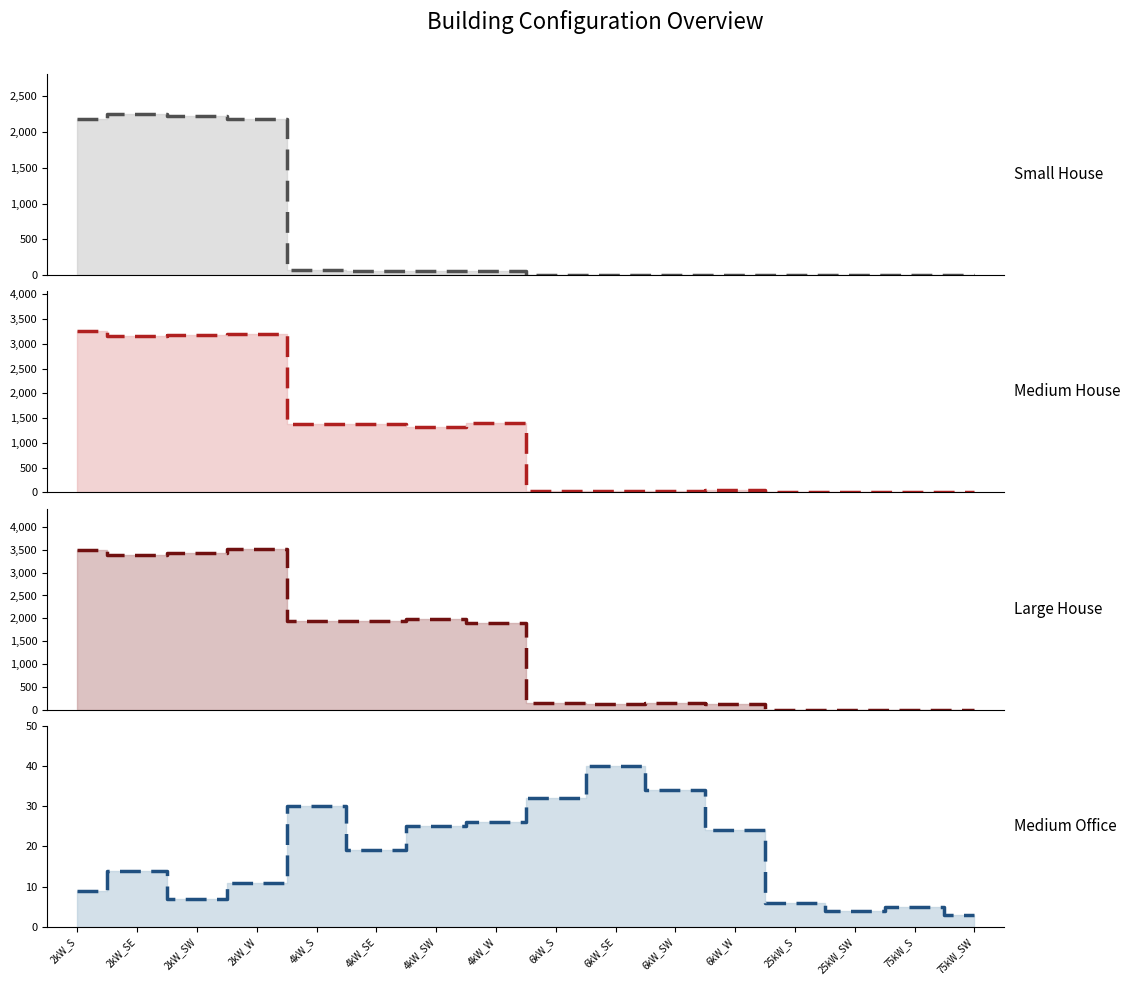

Which series has the largest total across all categories?

Large House (trend)